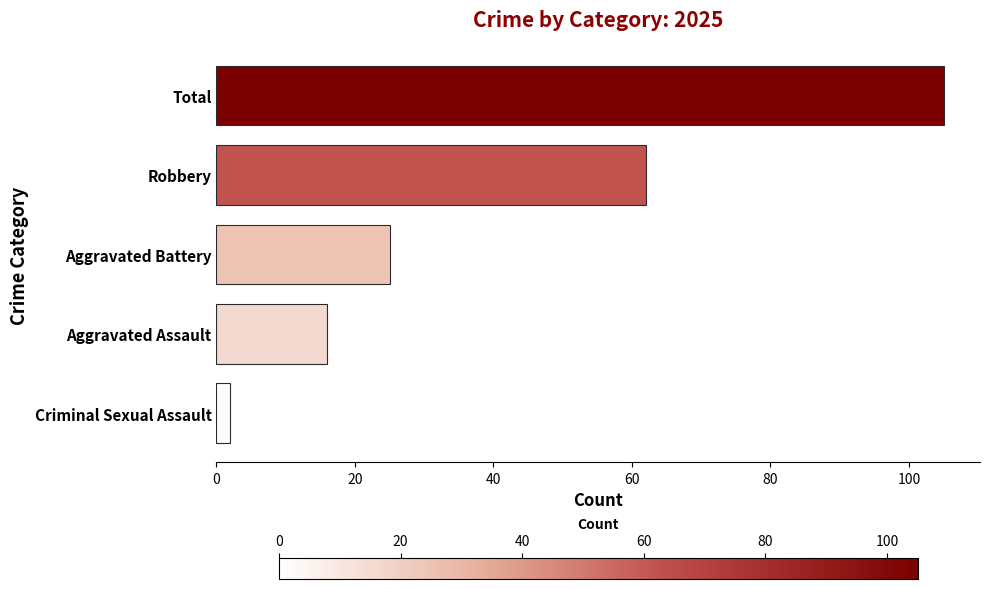

Which category has the highest value across all series?

Total